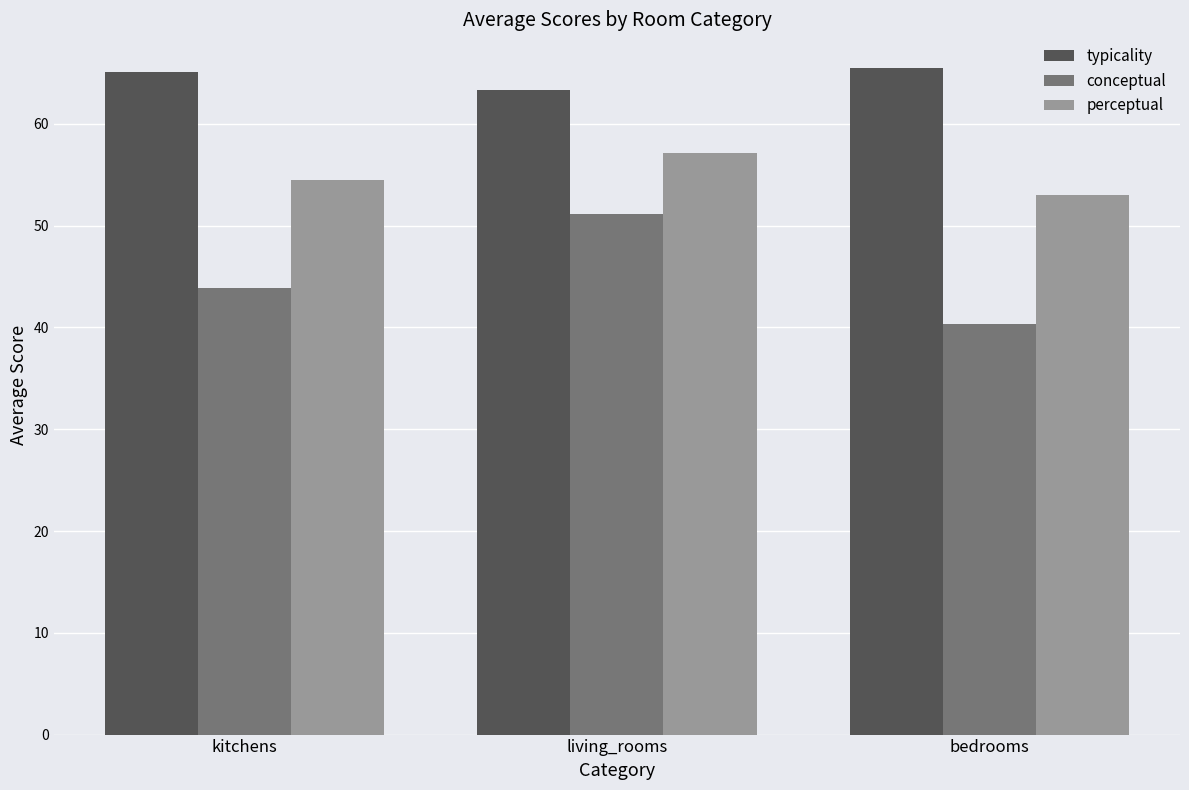

How many values in the perceptual series are below 54?

1